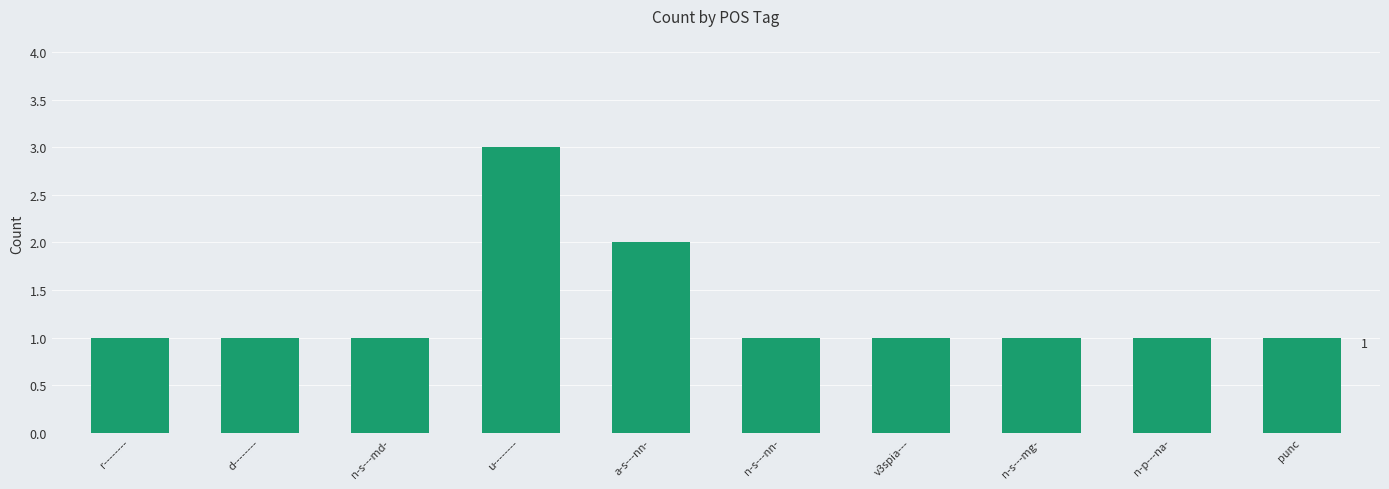

What is the value of the 3rd bar from the left?

1